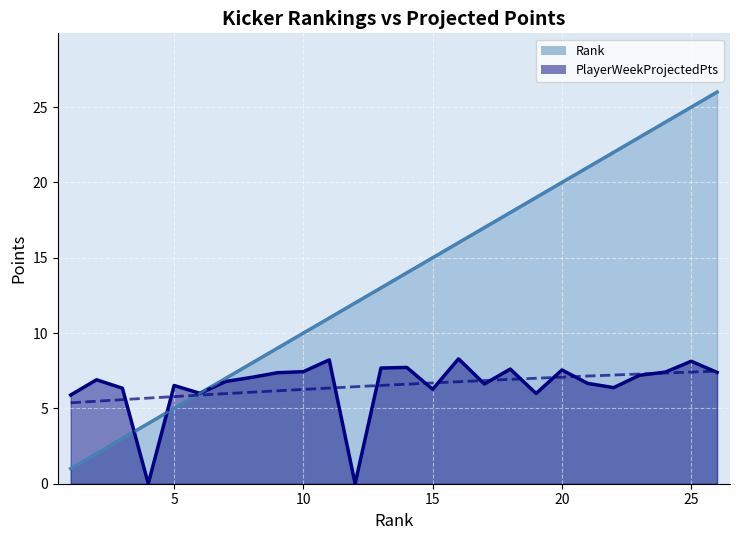

Which series has the largest total across all categories?

Rank